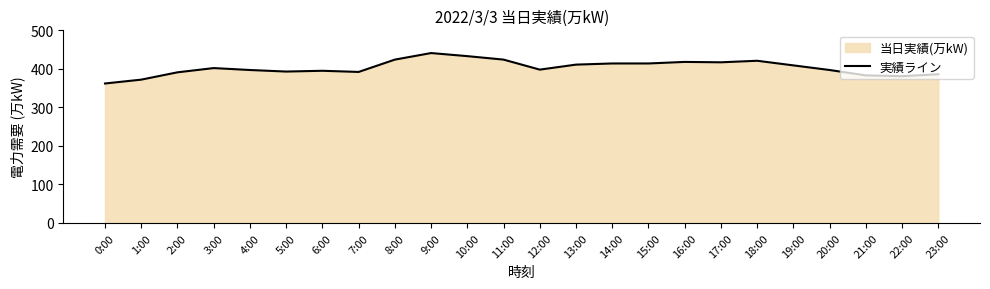

True or false: there are more than 0 points higher than both neighbors.

True